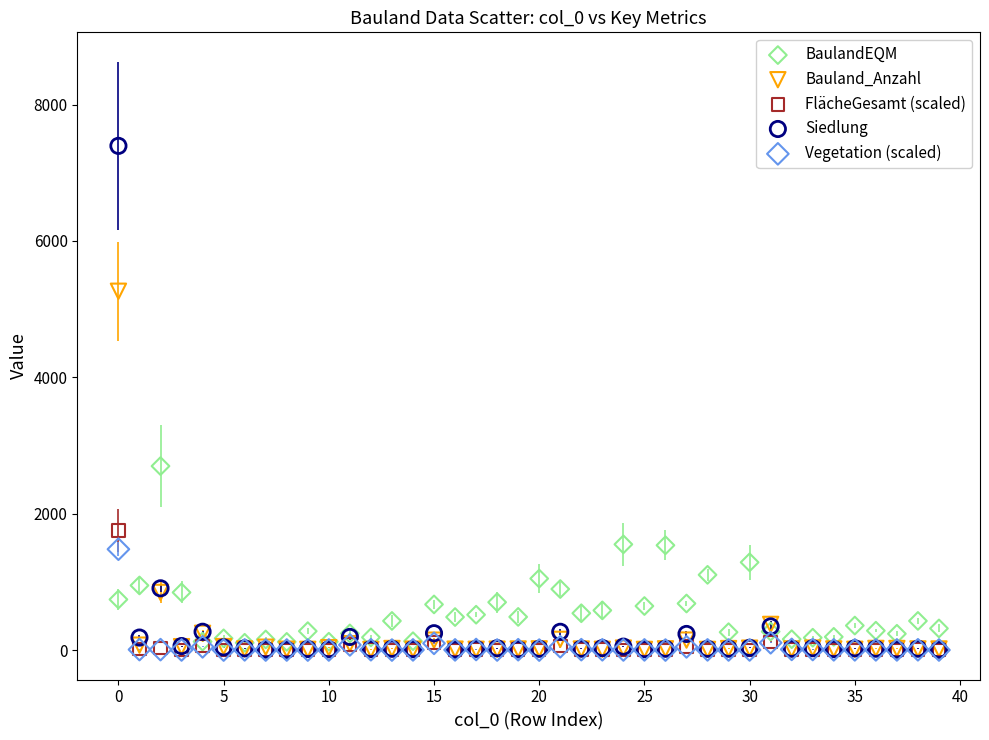

What are all the series names shown in the legend?

BaulandEQM, Bauland_Anzahl, FlächeGesamt (scaled), Siedlung, Vegetation (scaled)